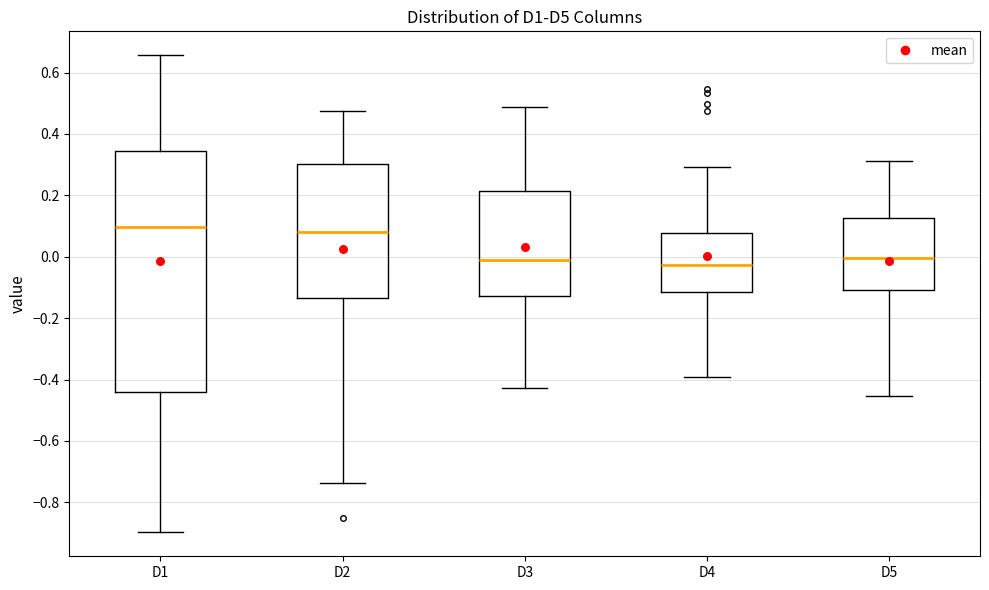

Reading left to right, read every box against the y-axis: the position of its median line, the range the box covers, and the ends of its whiskers. The values are not printed on the chart, so give them approximately, as read against the axis.

D1: median 0.10, box -0.44 to 0.34, whiskers -0.90 to 0.66
D2: median 0.08, box -0.14 to 0.30, whiskers -0.74 to 0.48
D3: median -0.02, box -0.12 to 0.22, whiskers -0.42 to 0.48
D4: median -0.02, box -0.12 to 0.08, whiskers -0.40 to 0.30
D5: median 0.00, box -0.10 to 0.12, whiskers -0.46 to 0.32